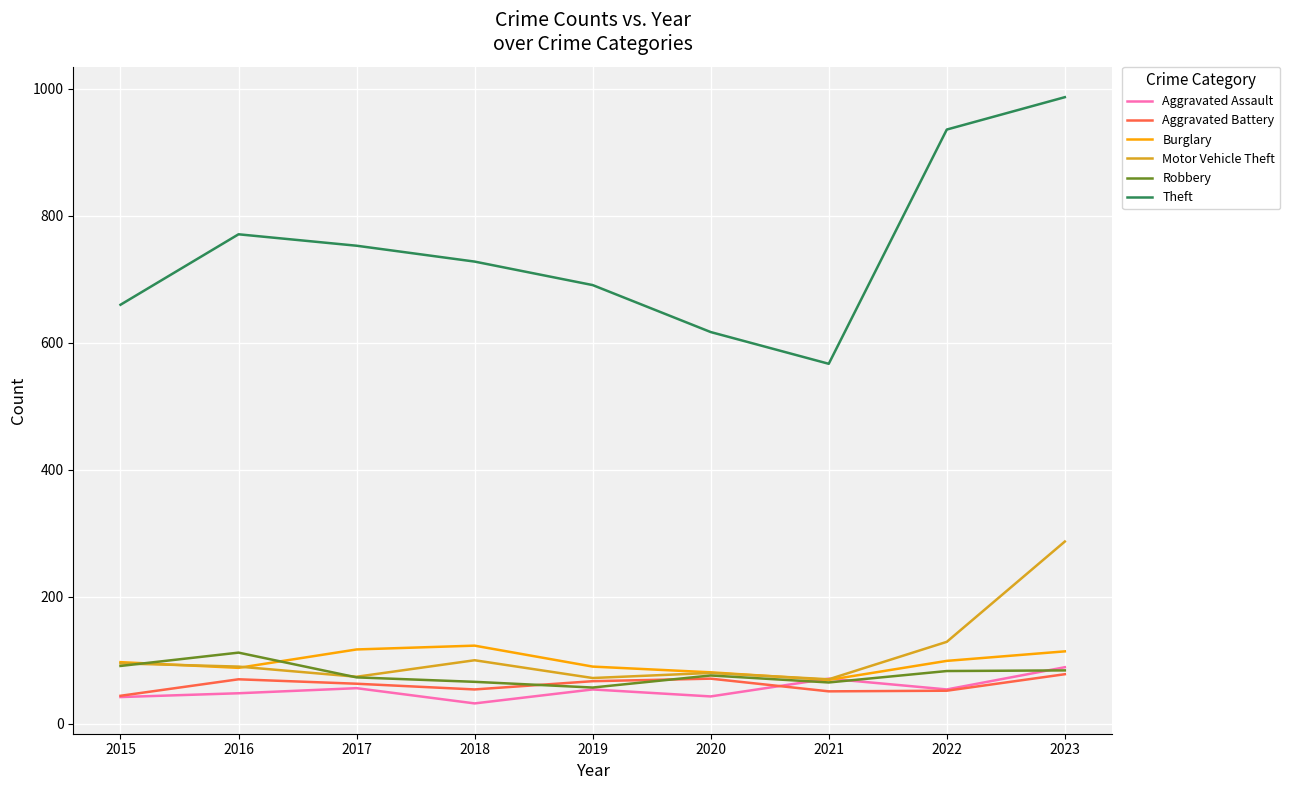

What is the maximum value for Burglary?

123